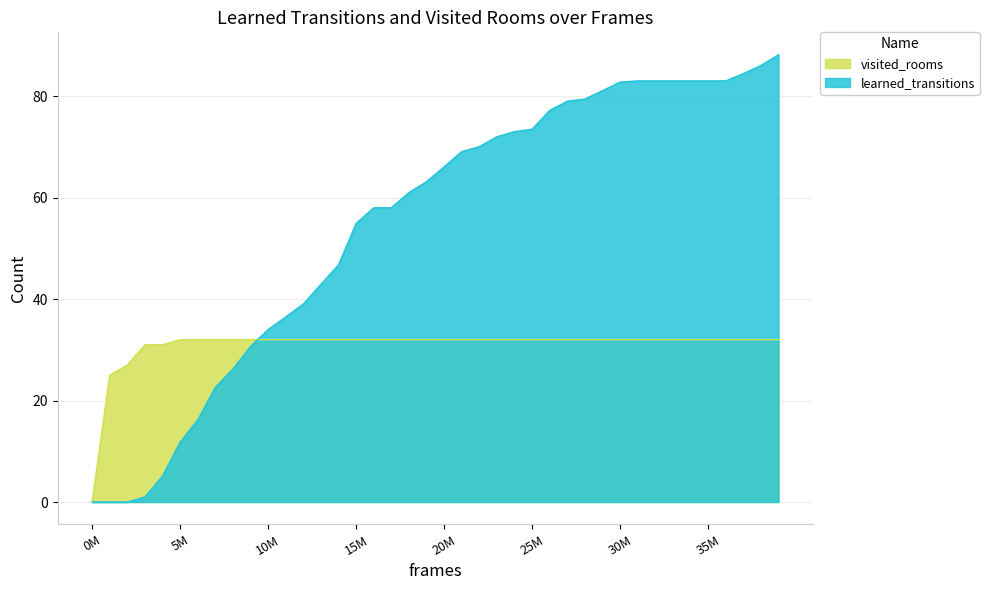

At which label does learned_transitions first exceed 66?

20M